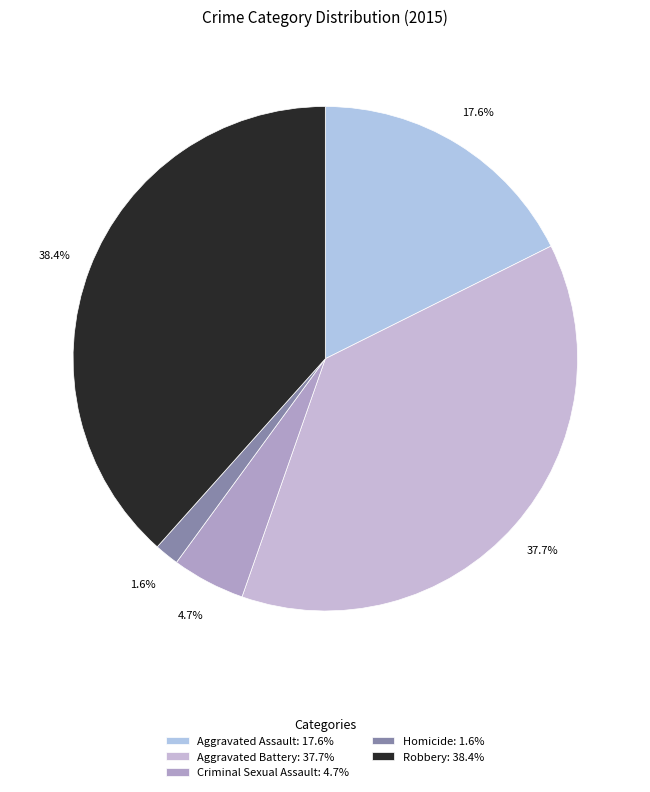

Does Aggravated Battery represent more than half of the total?

No